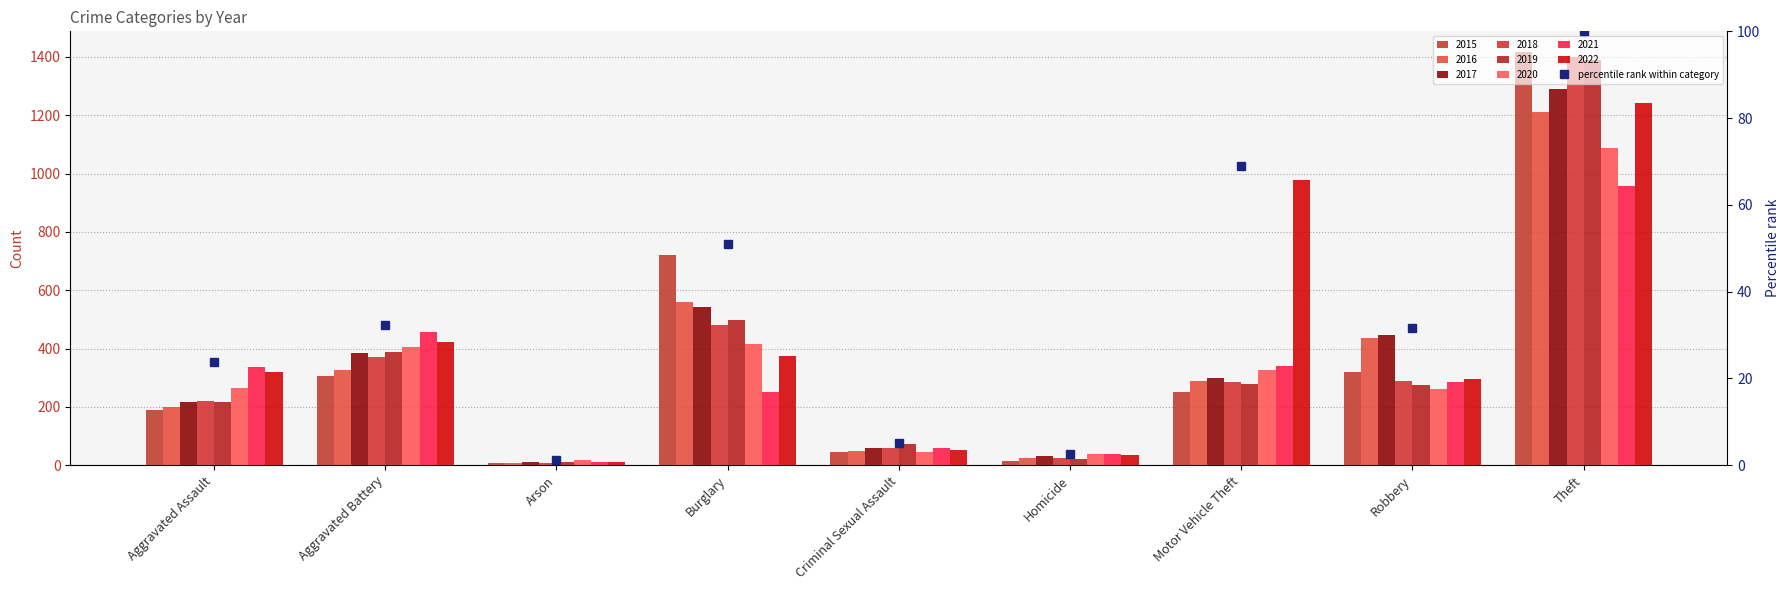

What is the ratio of the value at Criminal Sexual Assault to the value at Arson?

4.4